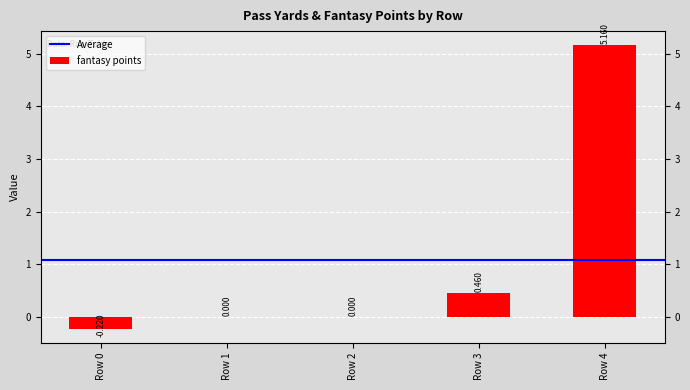

Reading right to left, transcribe all the data shown in this chart.

5.2	0.5	0.0	0.0	-0.2